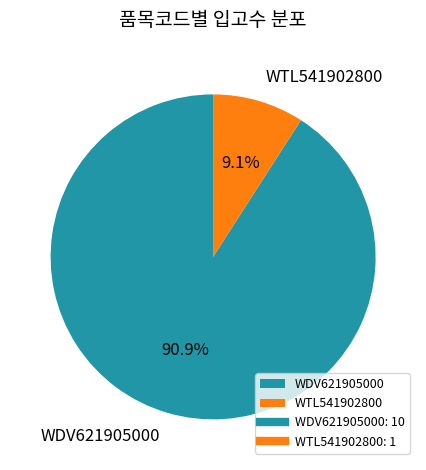

To the nearest percent, what portion does WTL541902800 represent?

9%